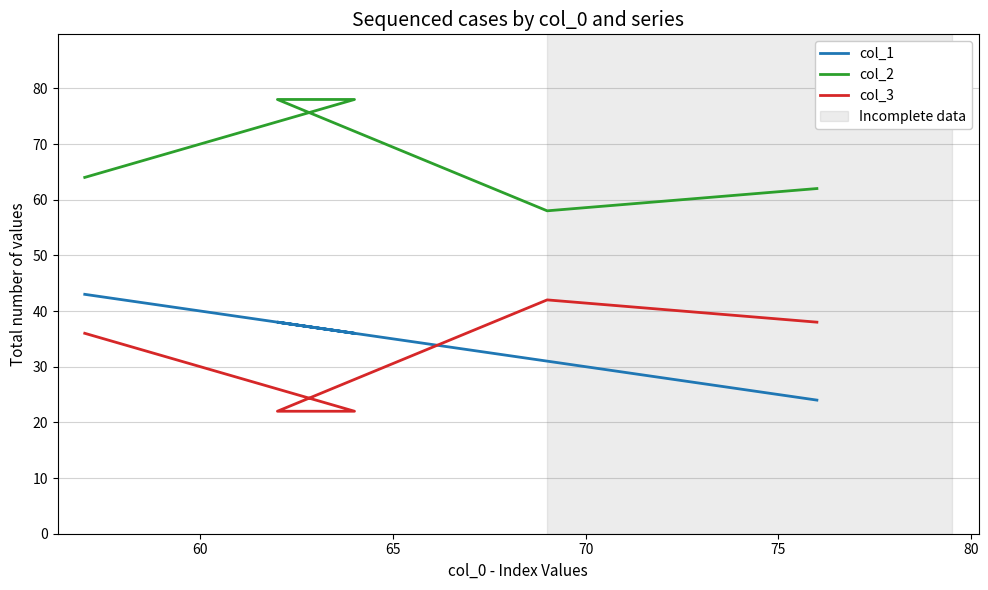

Does the chart display data point markers on the line(s)?

No